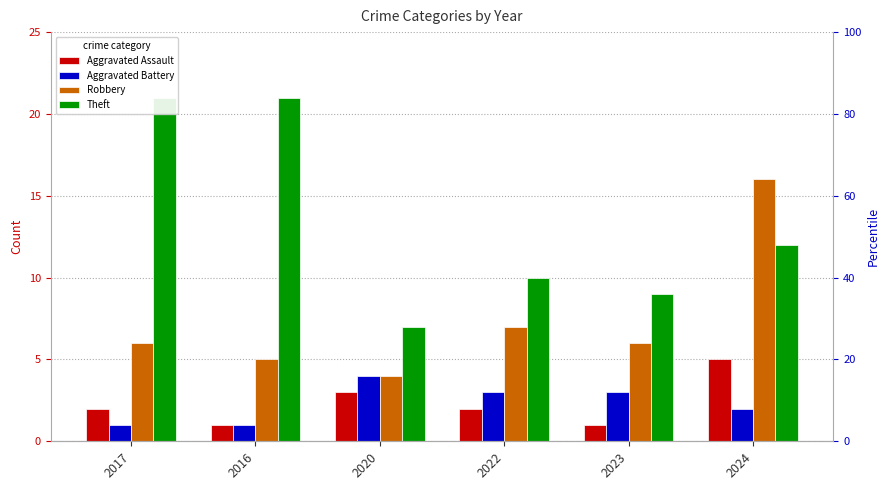

The value of Aggravated Battery at 2016 is 1. True or false?

True